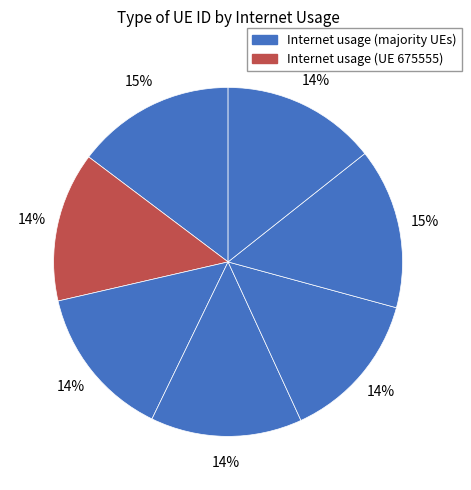

Count the number of slices in the pie.

7